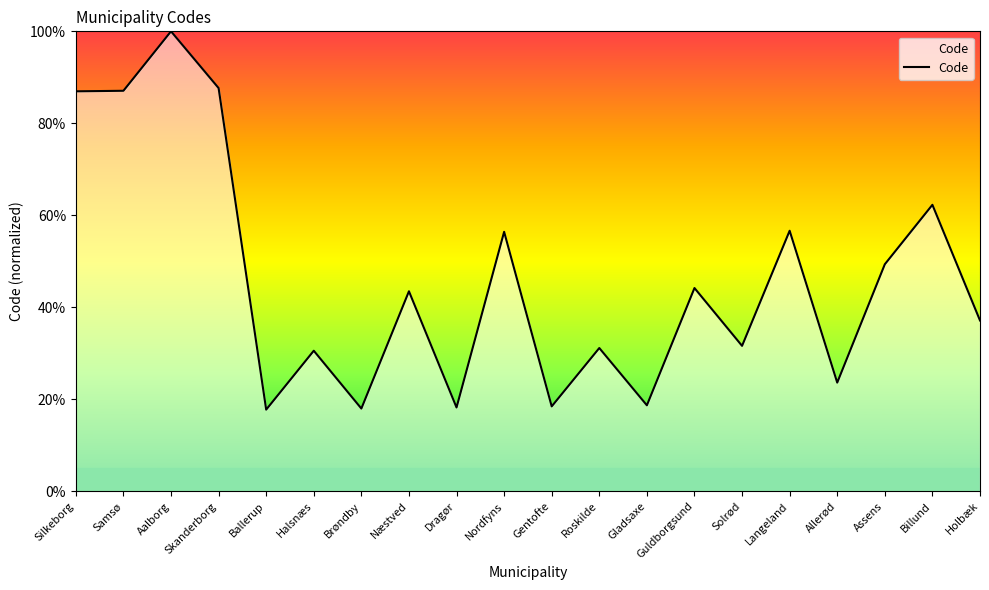

Does the chart have visible grid lines?

No